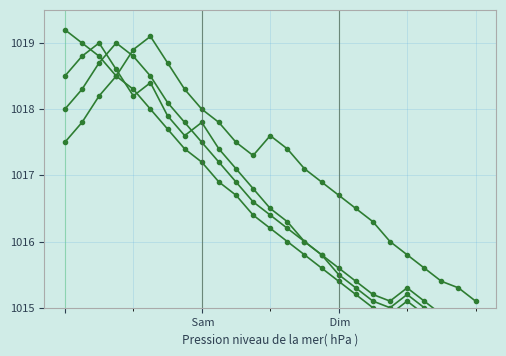

Which category has the highest value across all series?

 Sam